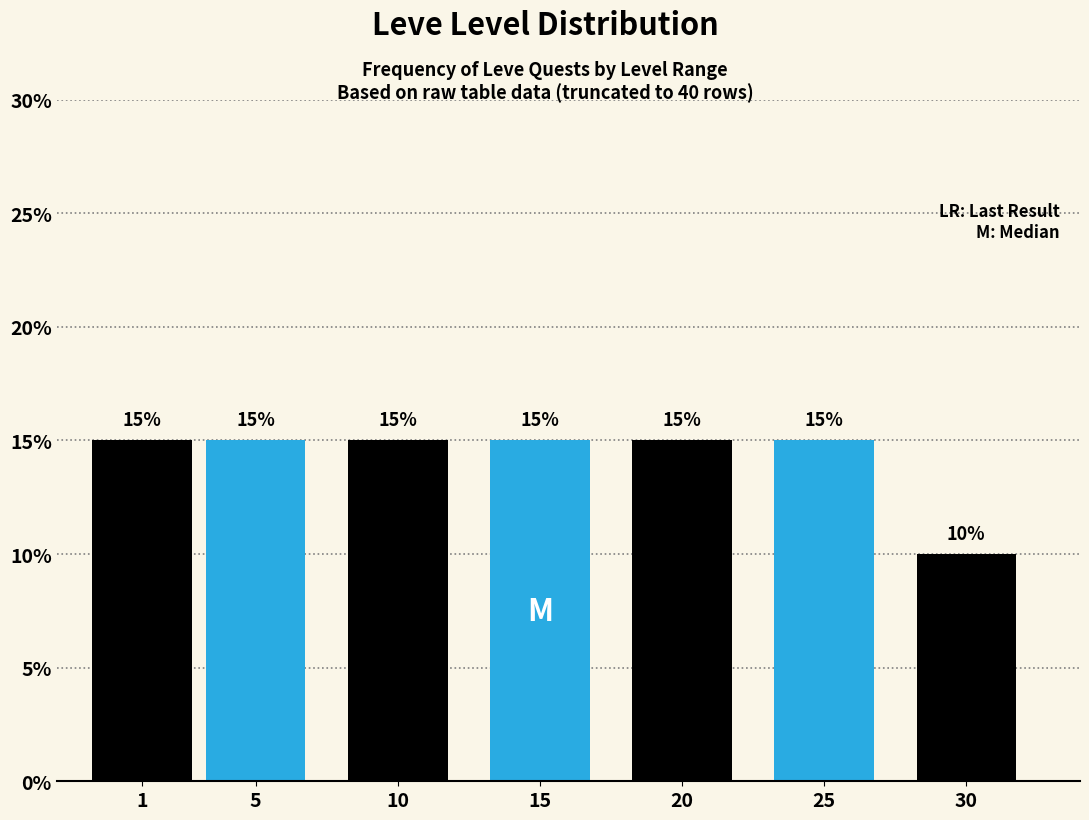

Reading left to right, what are all the values shown in this chart?

15	15	15	15	15	15	10